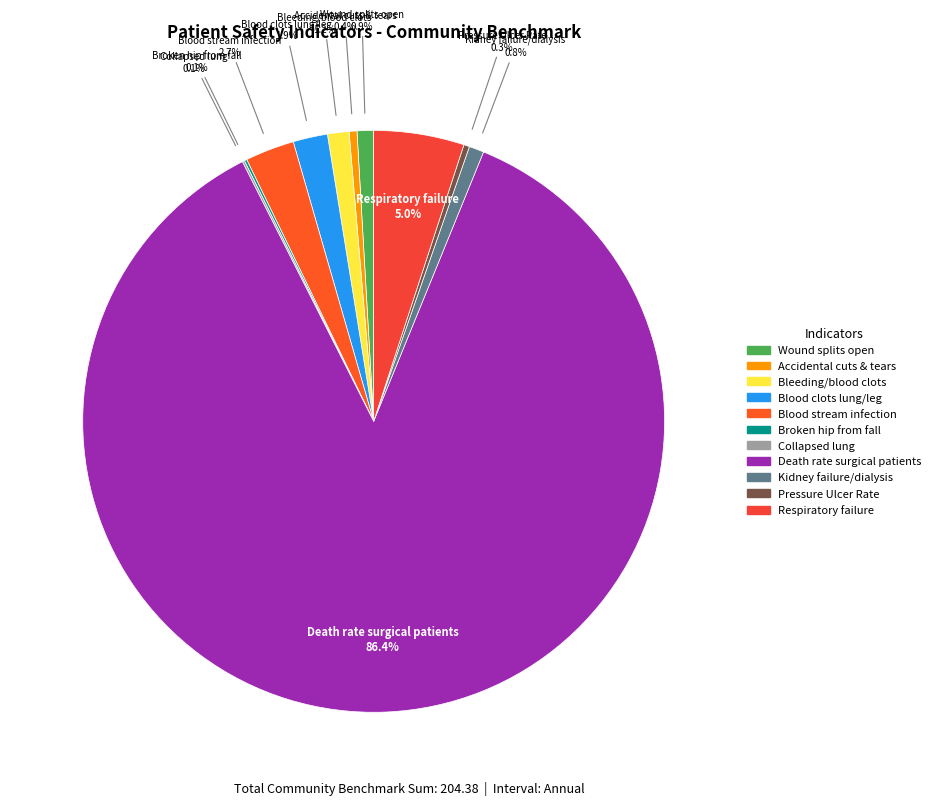

What portion of the pie excludes Wound splits open?

99.1%